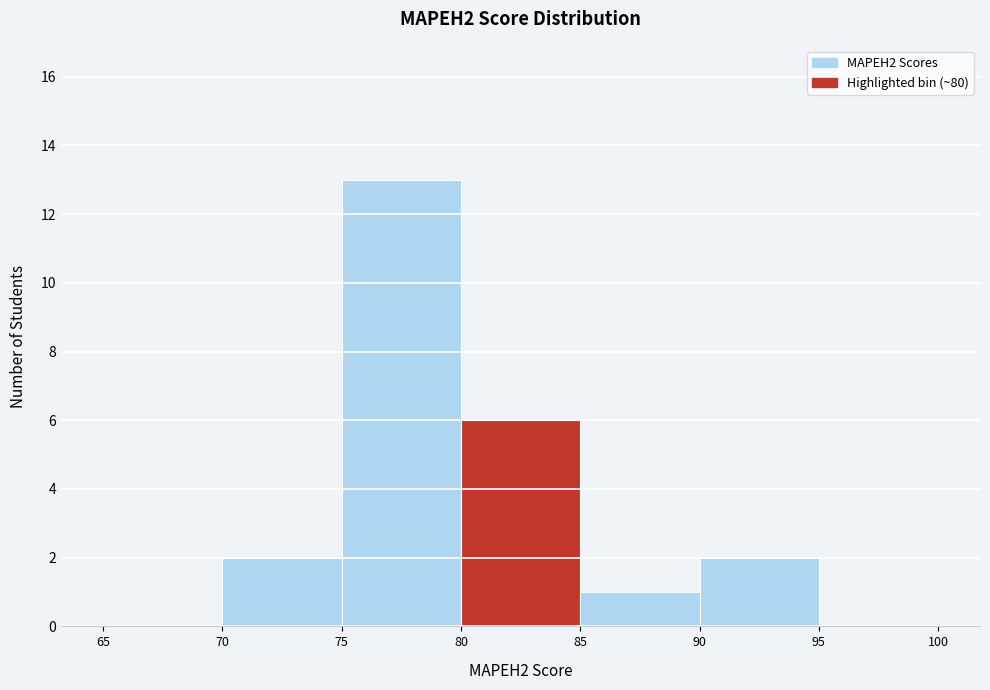

Over which range of the x-axis is the bar tallest?

75 to 80